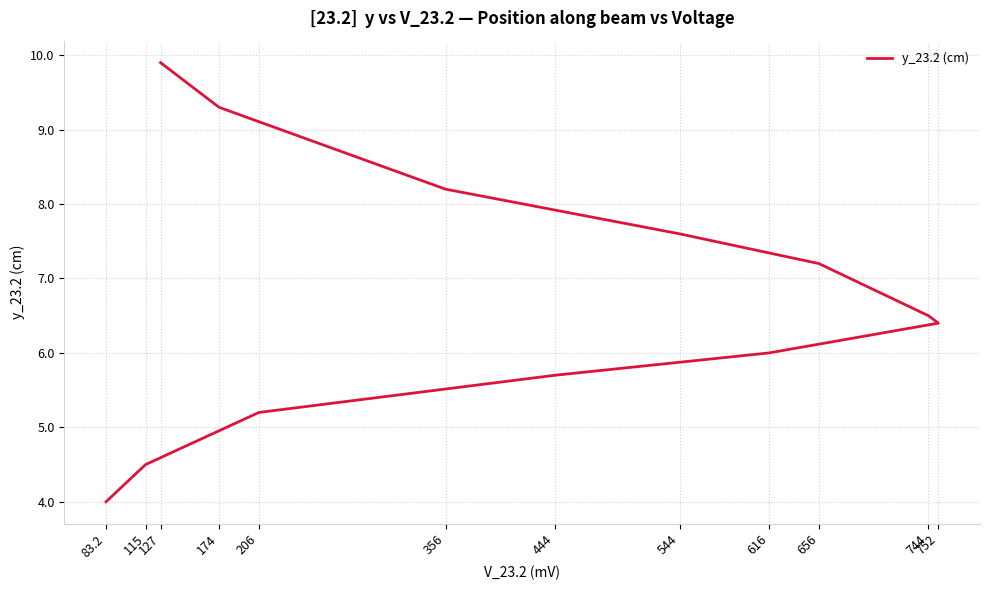

What is the ratio of the value at 127 to the value at 544?

1.3